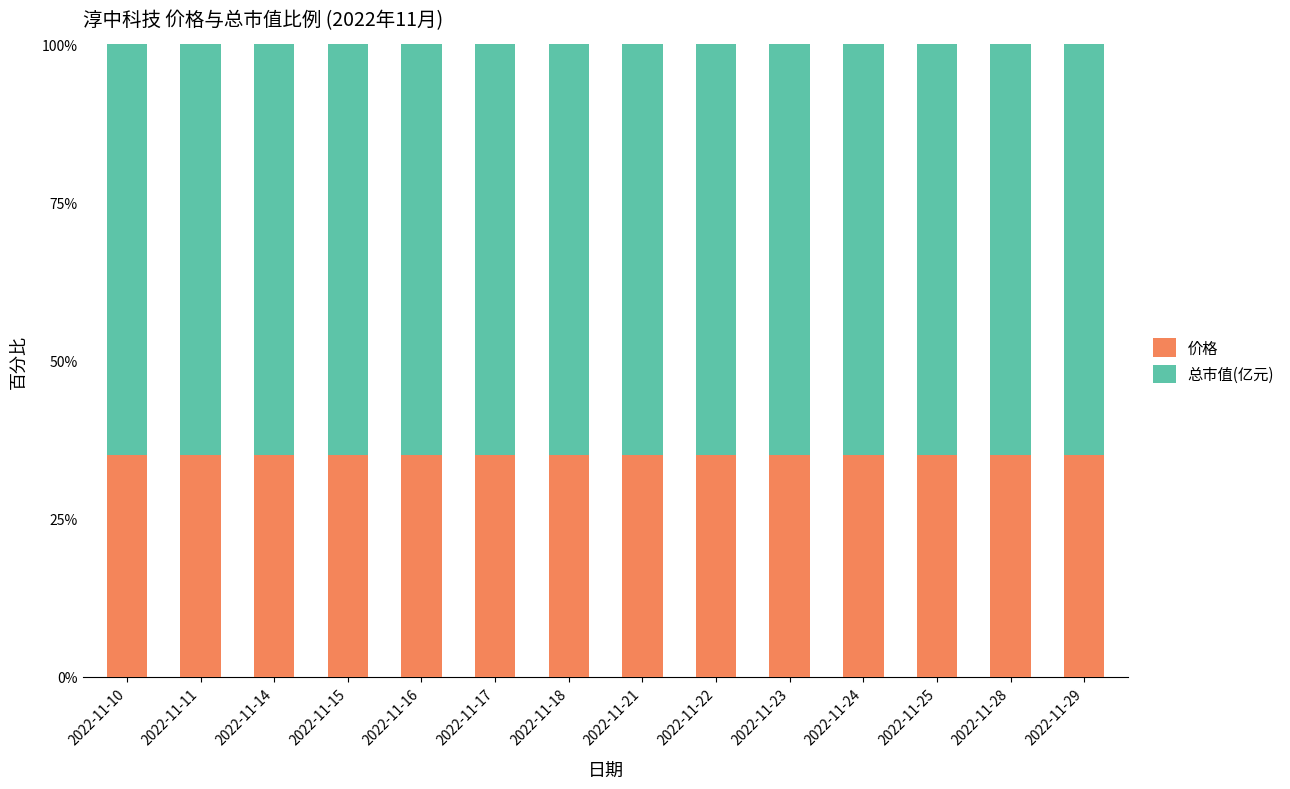

How many 价格 values are between 35 and 36?

14